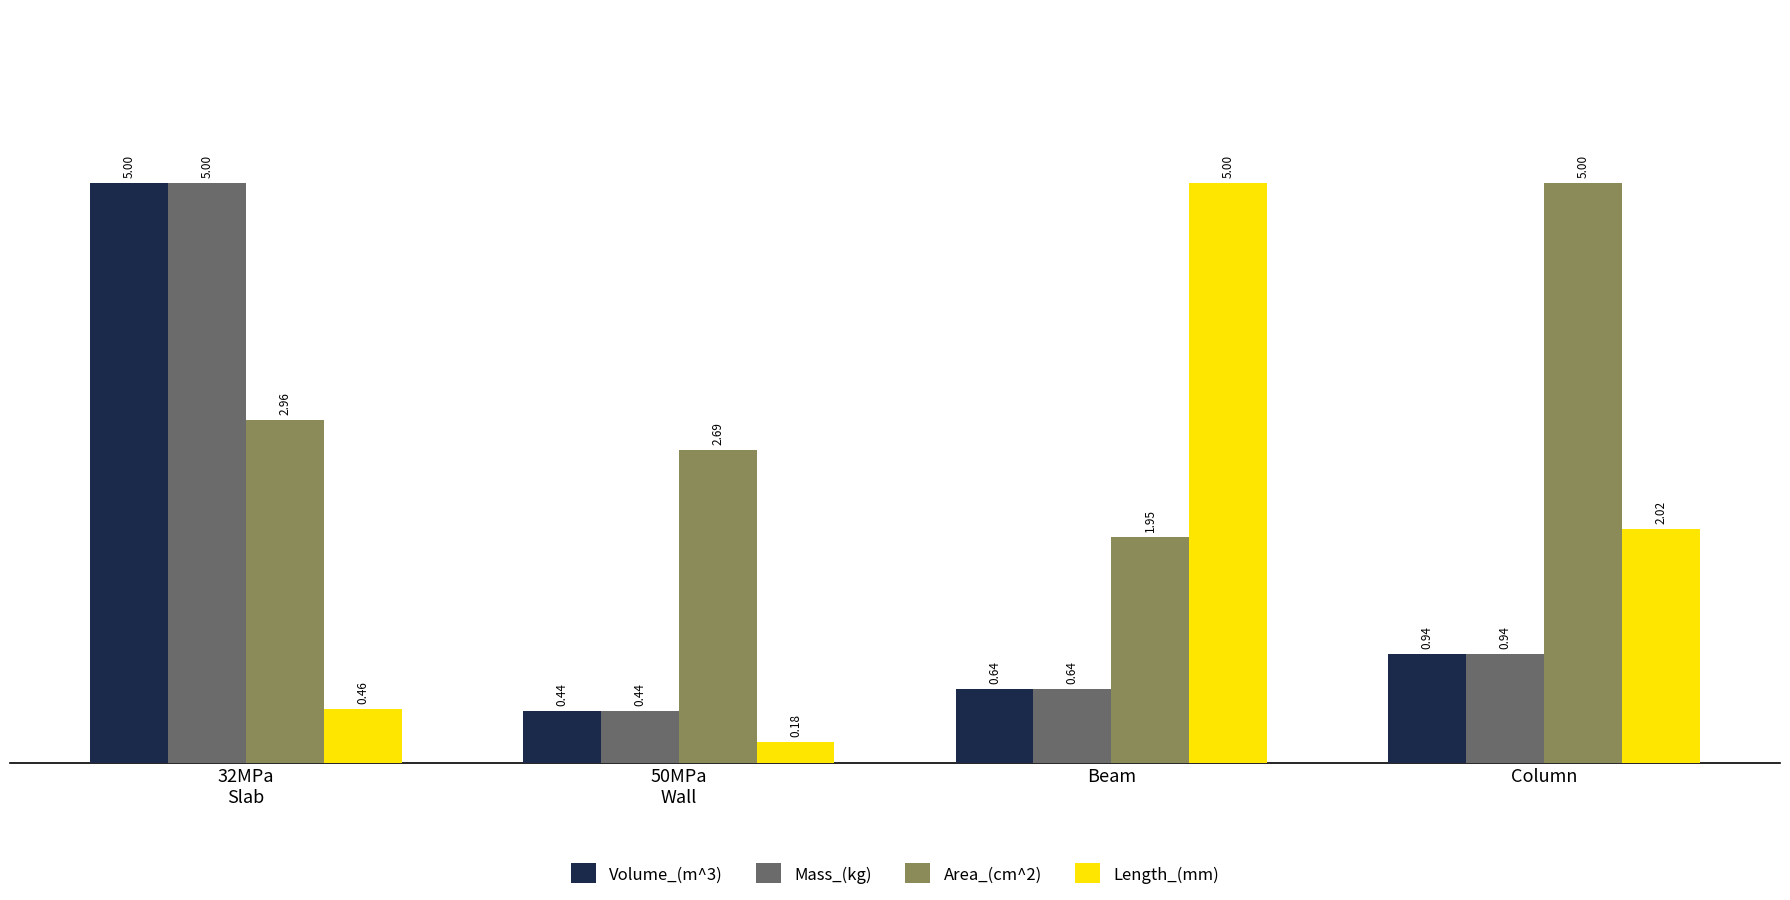

What is the sum of all Volume_(m^3) values?

7.0